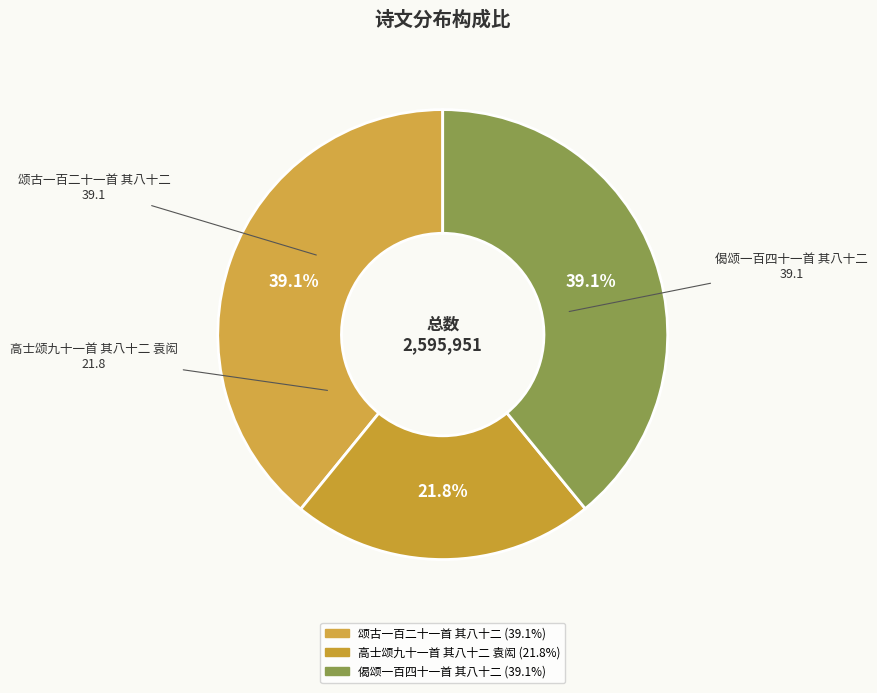

Does 颂古一百二十一首 其八十二 represent more than half of the total?

No